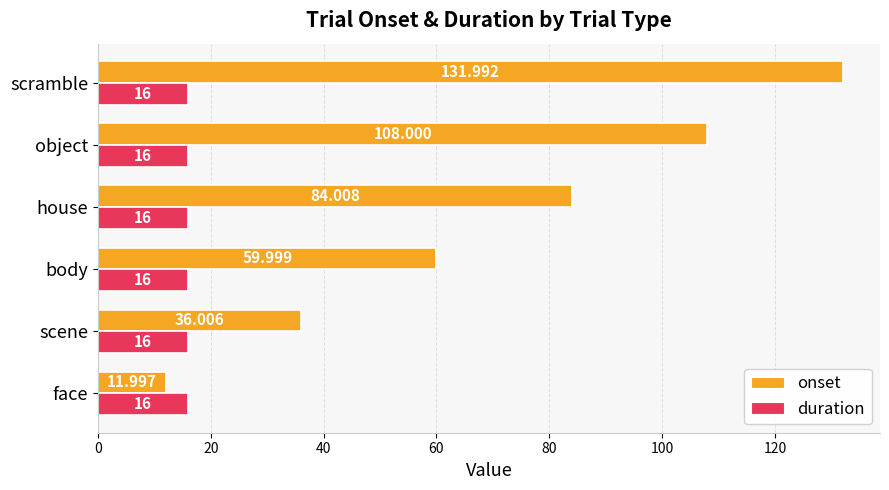

Which series has the largest total across all categories?

onset